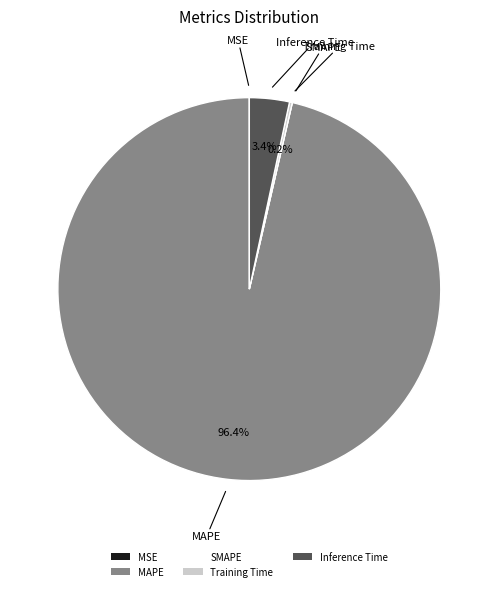

How much of the chart is everything except MAPE?

3.6%